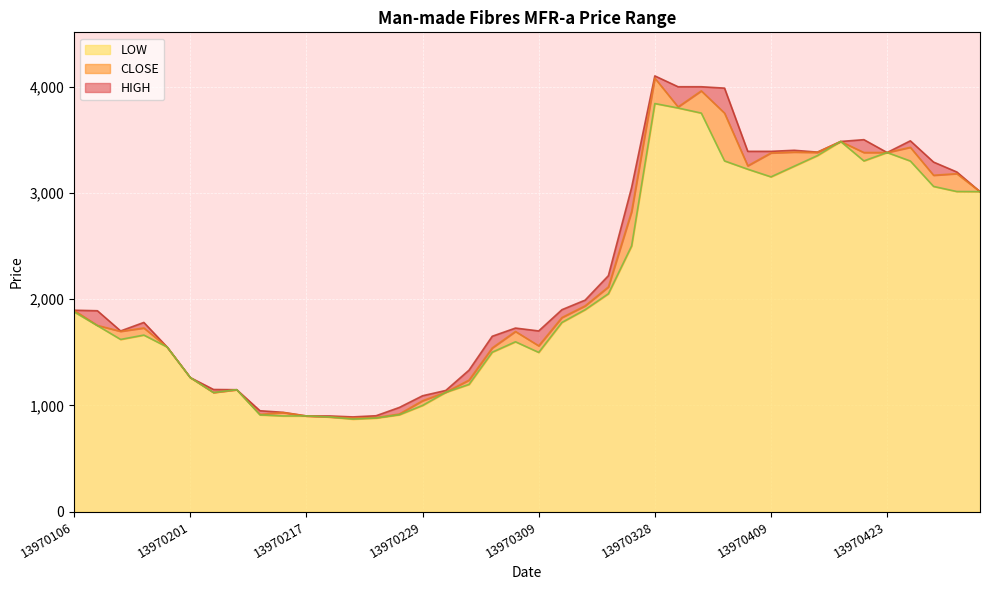

Does the chart display data point markers on the line(s)?

No